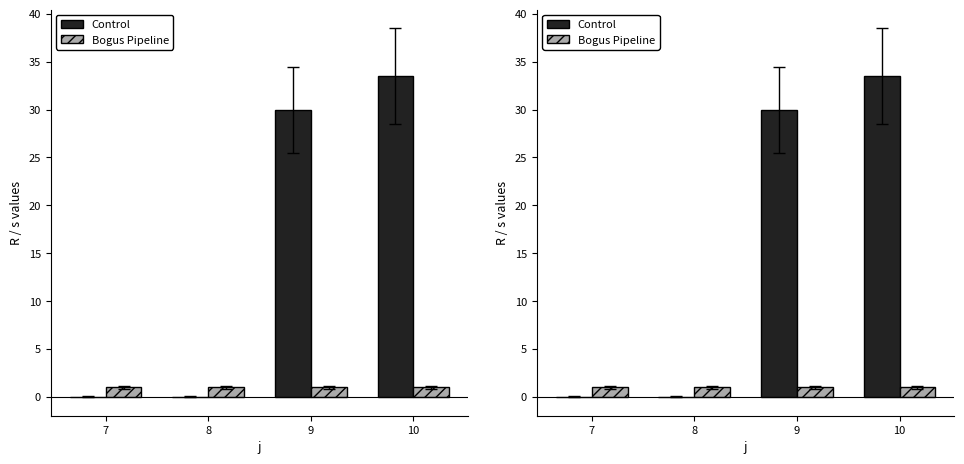

Is it true that Control equals 43.1 at 9?

False